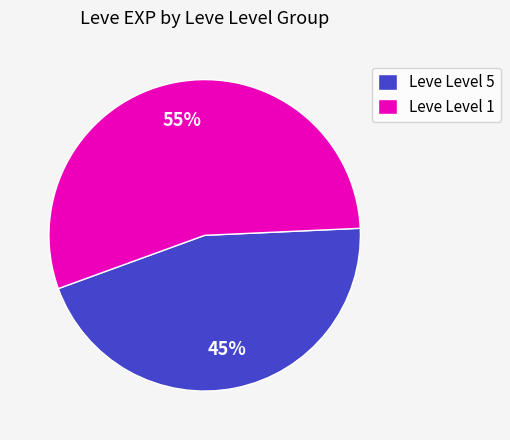

What is the largest slice in the pie chart?

Leve Level 1